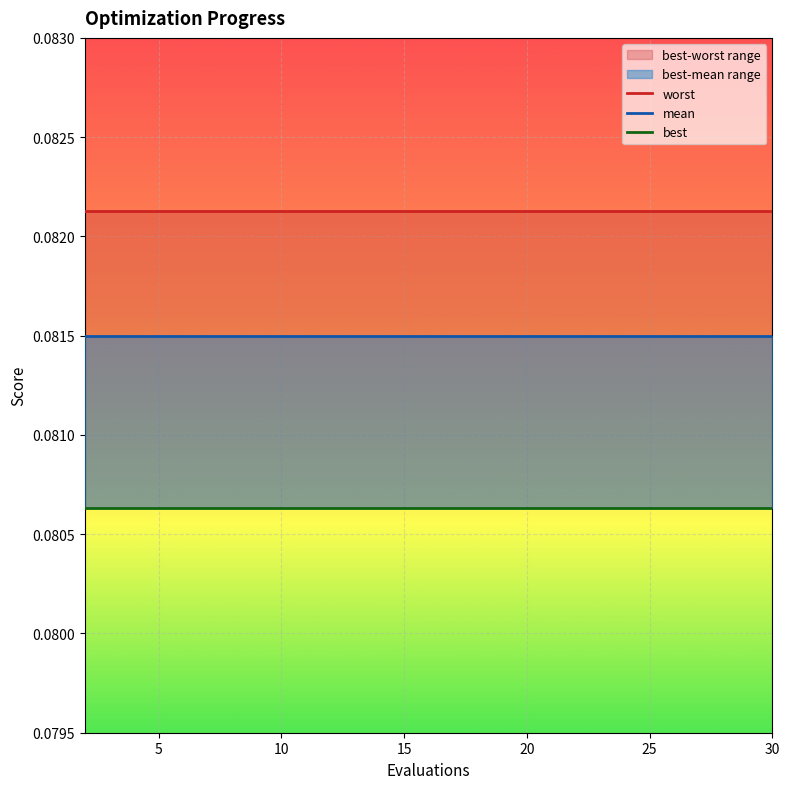

Which series has the widest spread of values?

worst